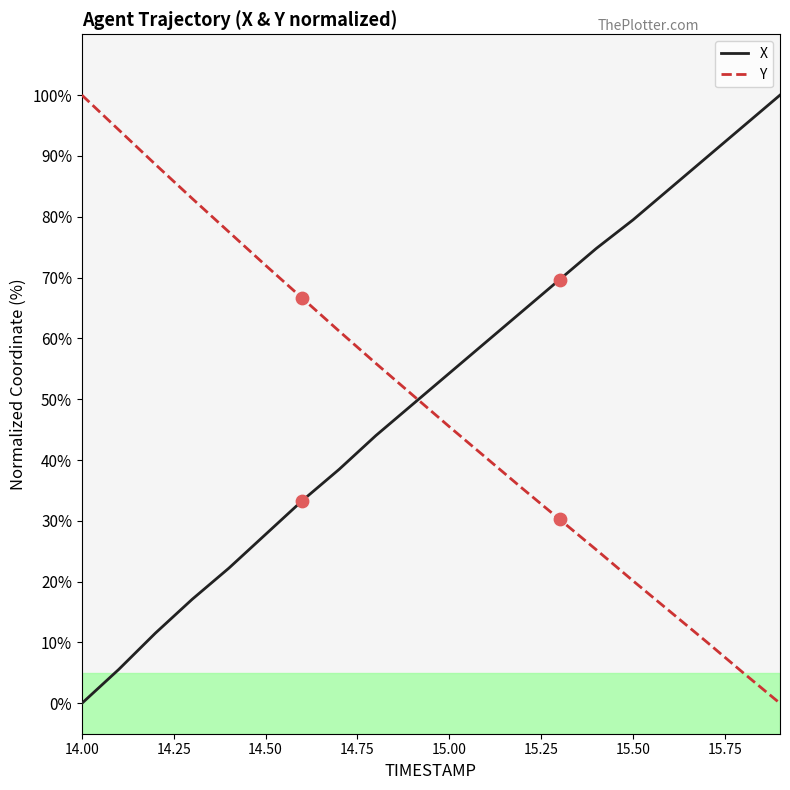

True or false: X and Y intersect in this chart.

True